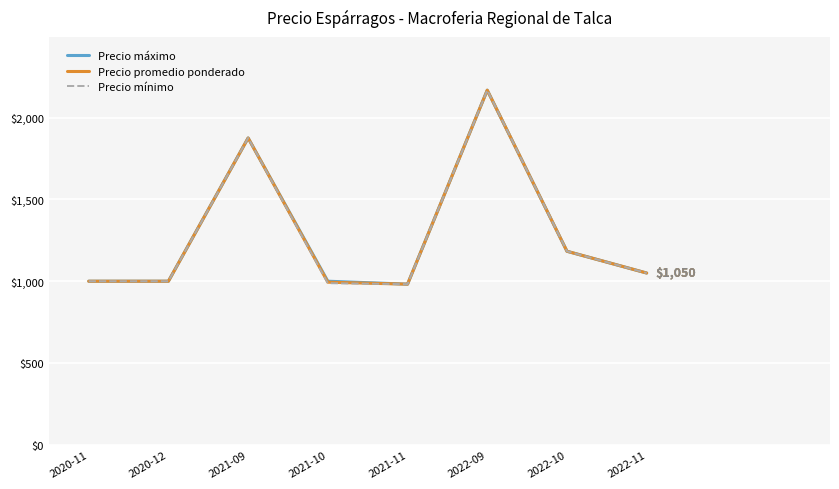

How many categories are shown in the chart?

8